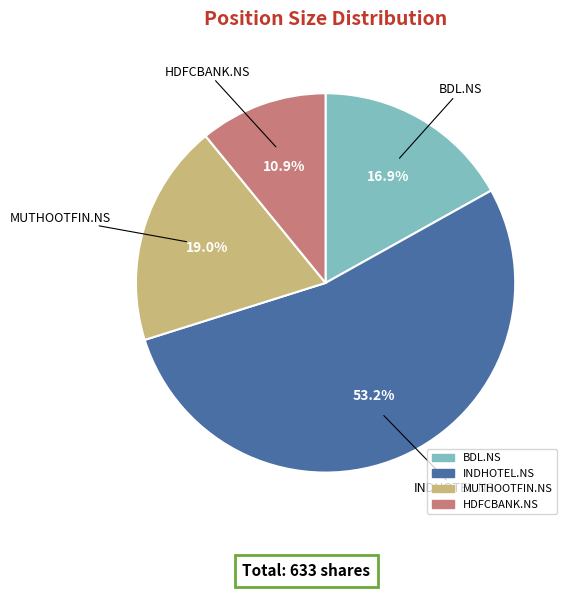

To the nearest percent, what is the combined percentage of MUTHOOTFIN.NS and BDL.NS?

36%